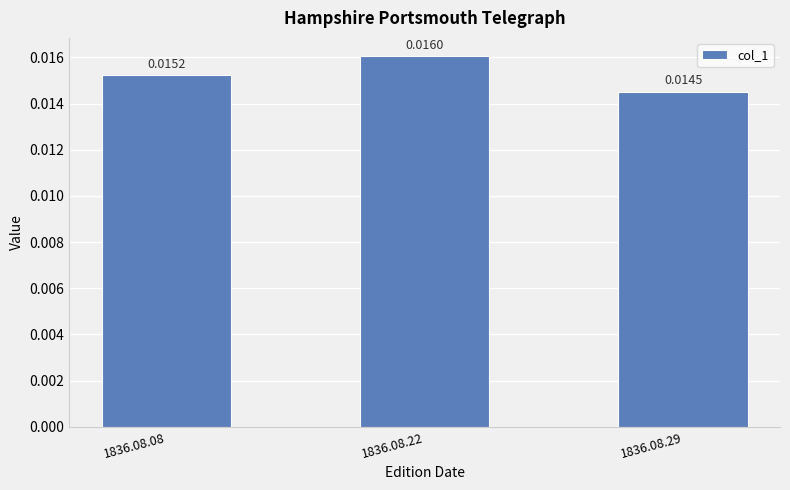

Count the values in the range 0 to 1.

3